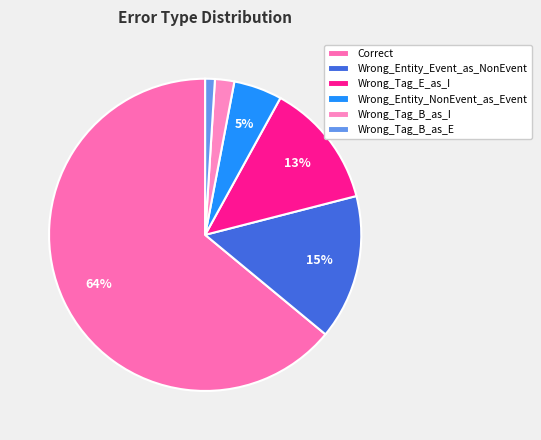

What is the majority slice?

Correct